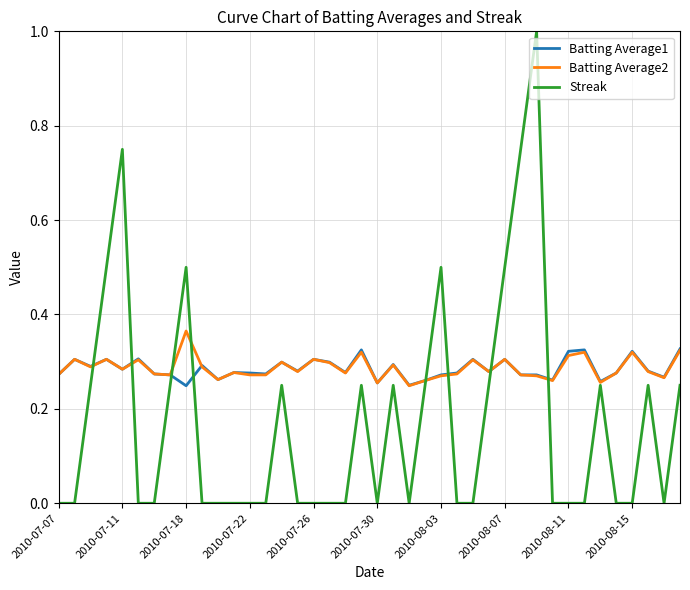

Count the number of categories in the chart.

40